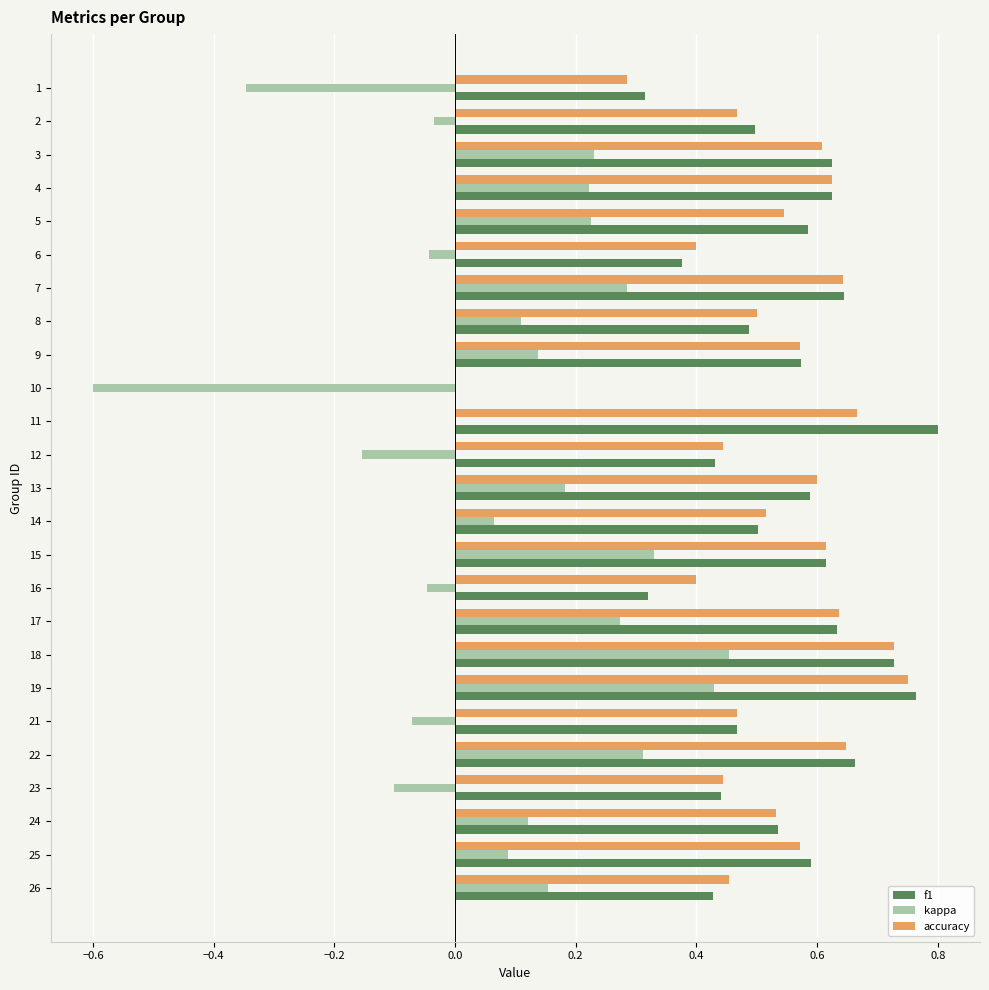

What is the total value across all series at 8?

1.1